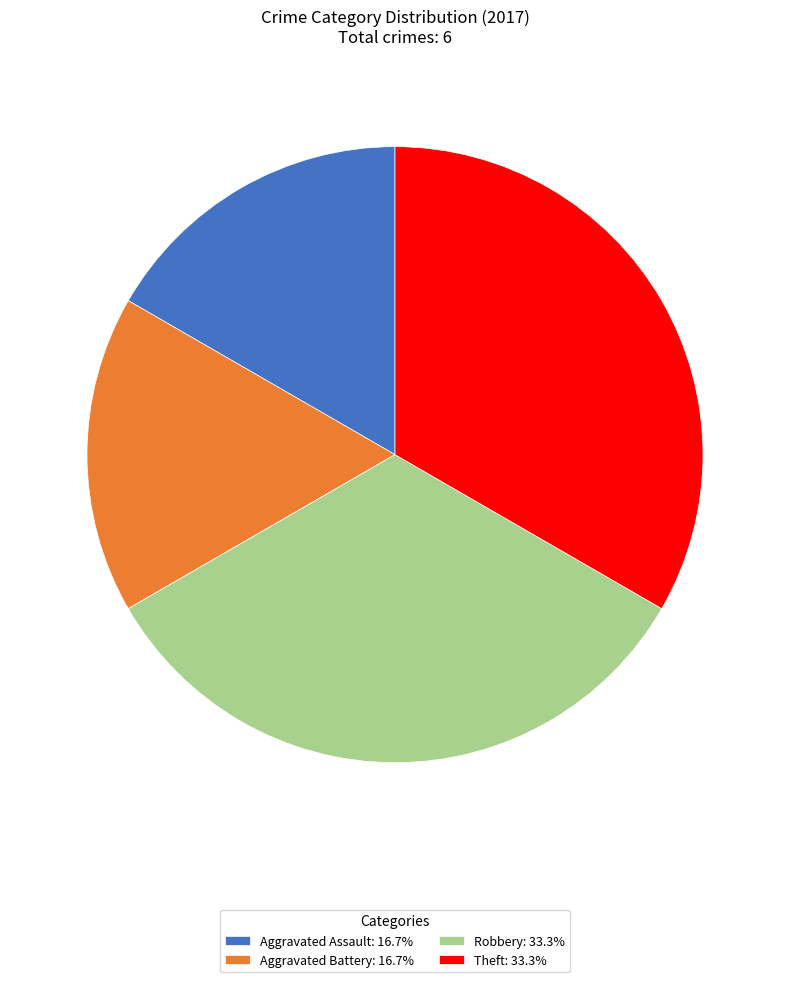

Is there a majority slice in this chart?

No